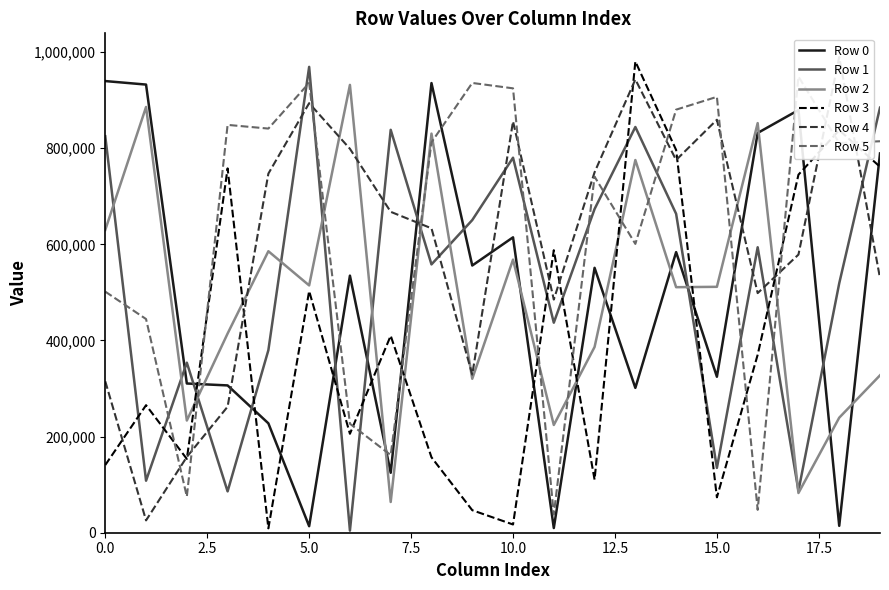

What is the minimum value for Row 3?

9135